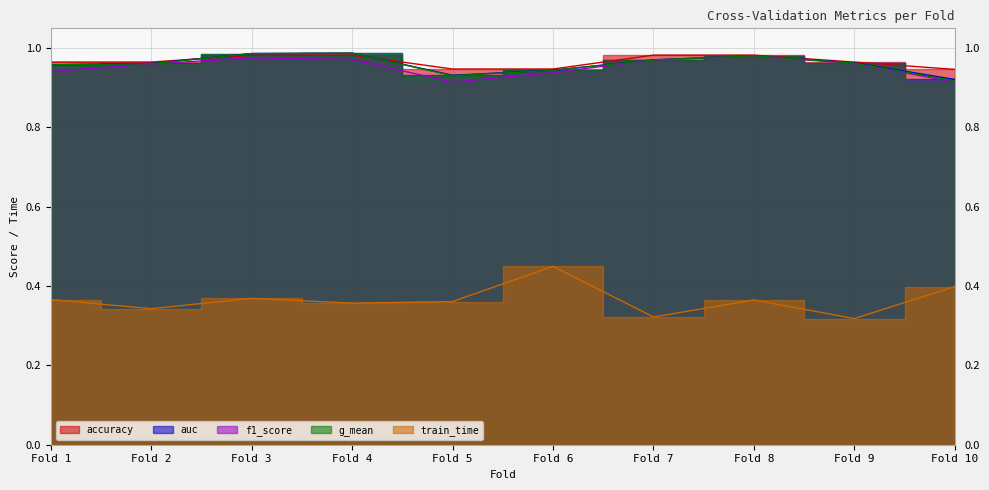

Is it true that auc equals 0.2 at Fold 5?

False